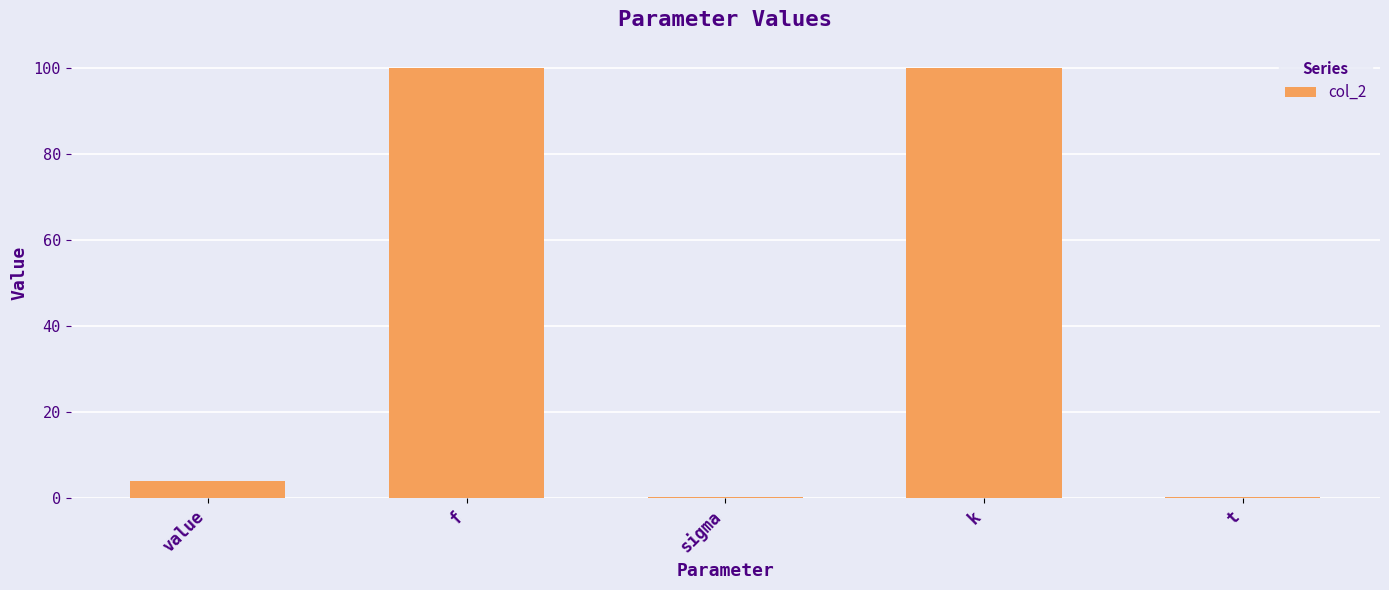

Is it true that the value at f is 155.9?

False